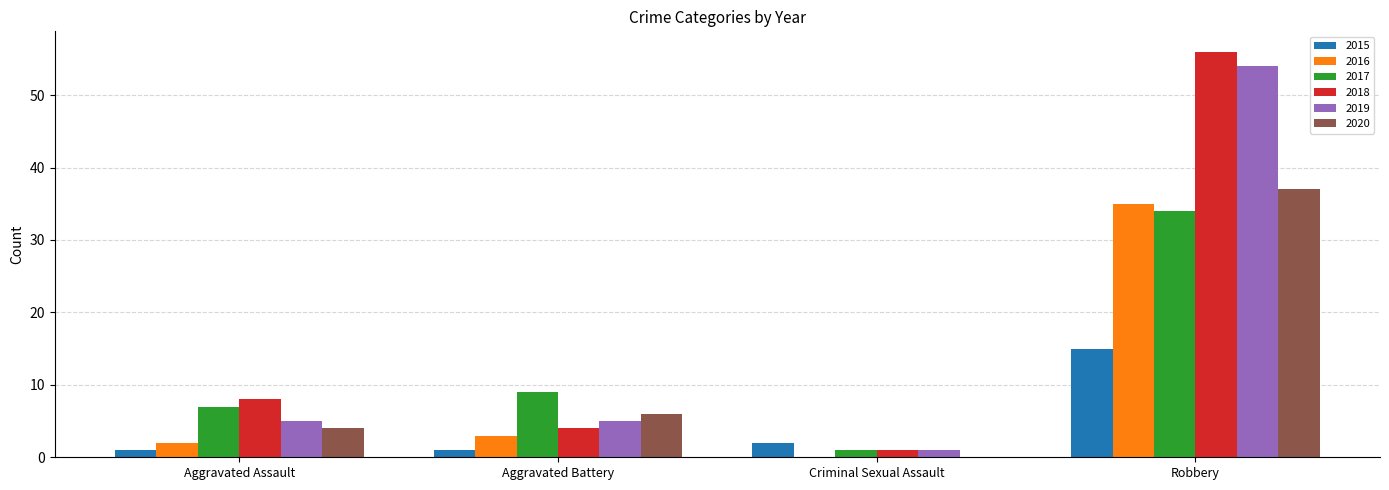

What is the sum of all 2016 values?

40